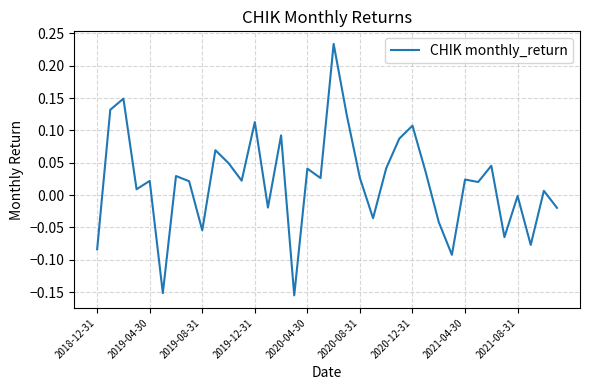

What is the difference between the maximum and minimum values?

0.4